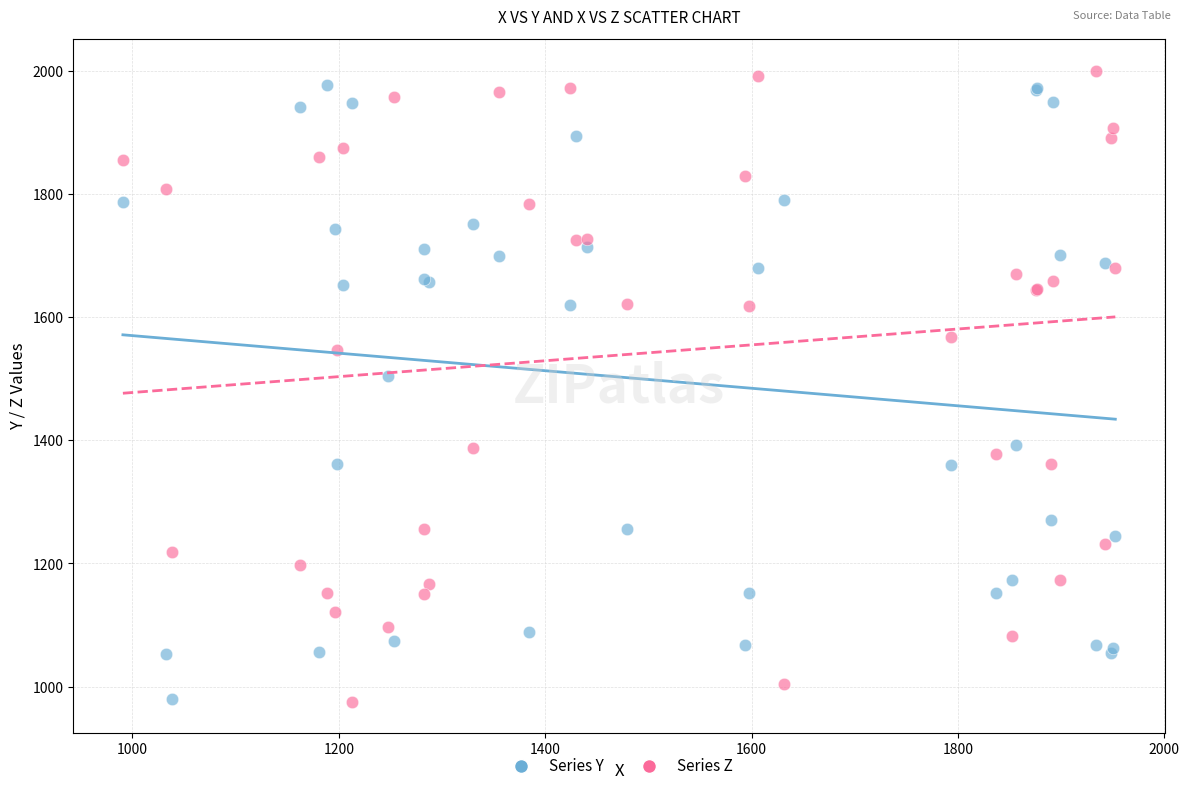

In the Series Z series, what Y value is closest to 1488?

1547.0